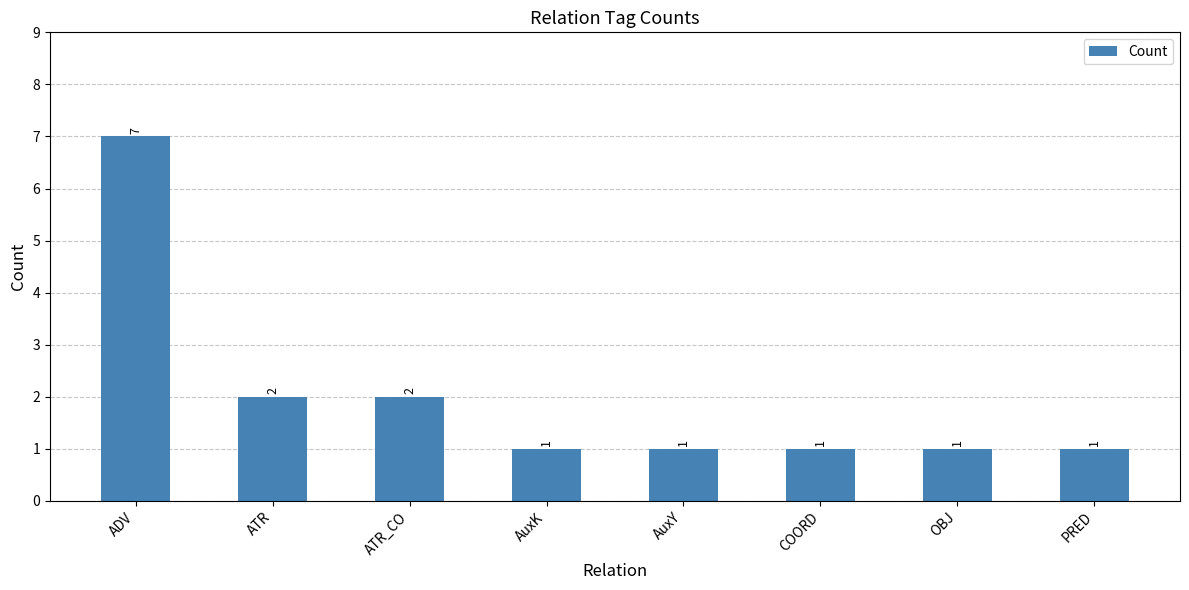

What is the difference between the values at ADV and COORD?

6